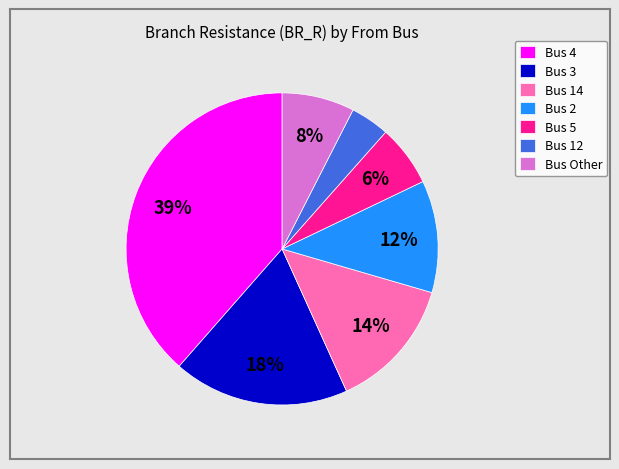

What percentage is the Bus 4 slice, to the nearest percent?

39%